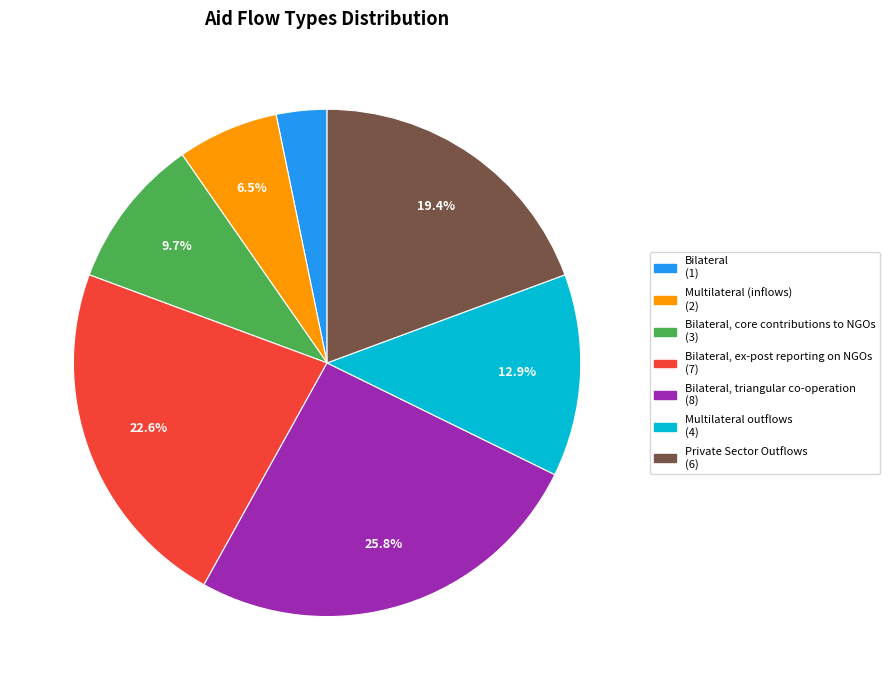

Is there a majority slice in this chart?

No